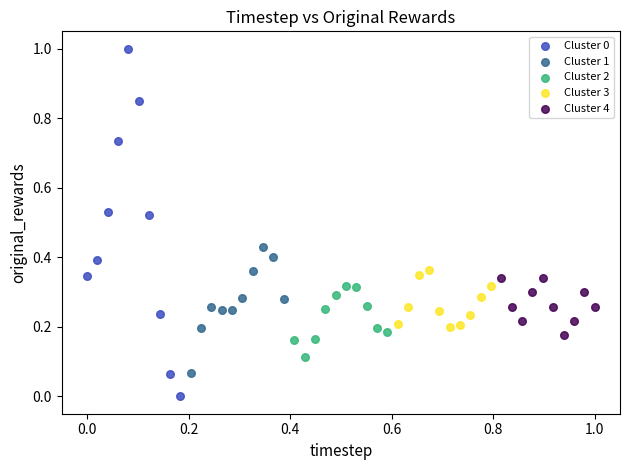

What are all the series names shown in the legend?

Cluster 0, Cluster 1, Cluster 2, Cluster 3, Cluster 4